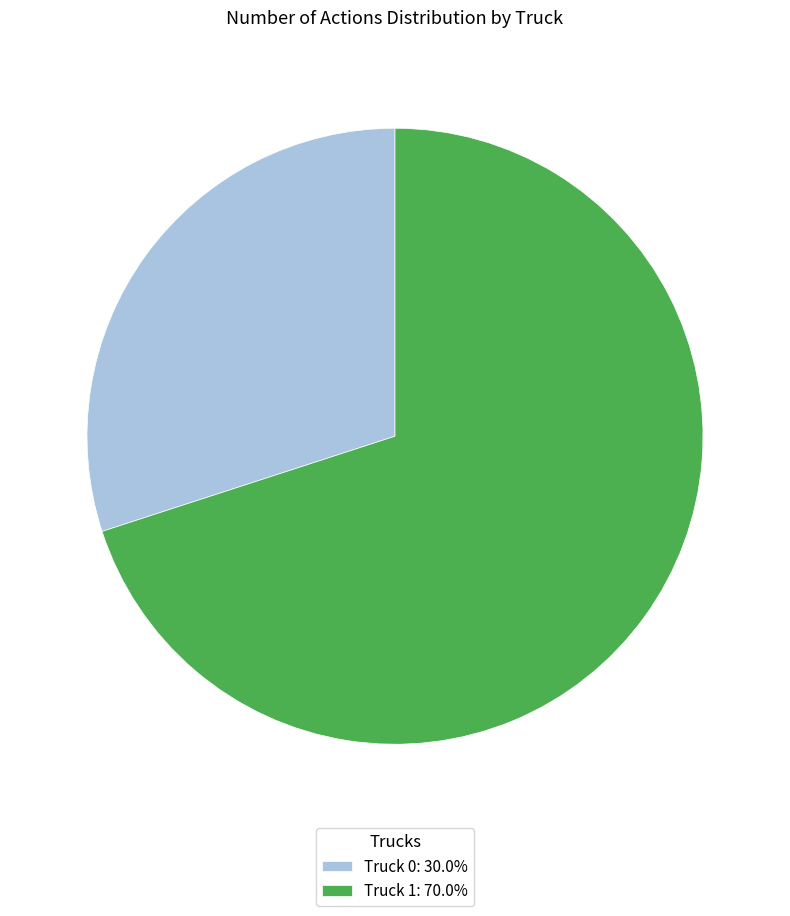

Rank the categories by value from highest to lowest.

Truck 1, Truck 0